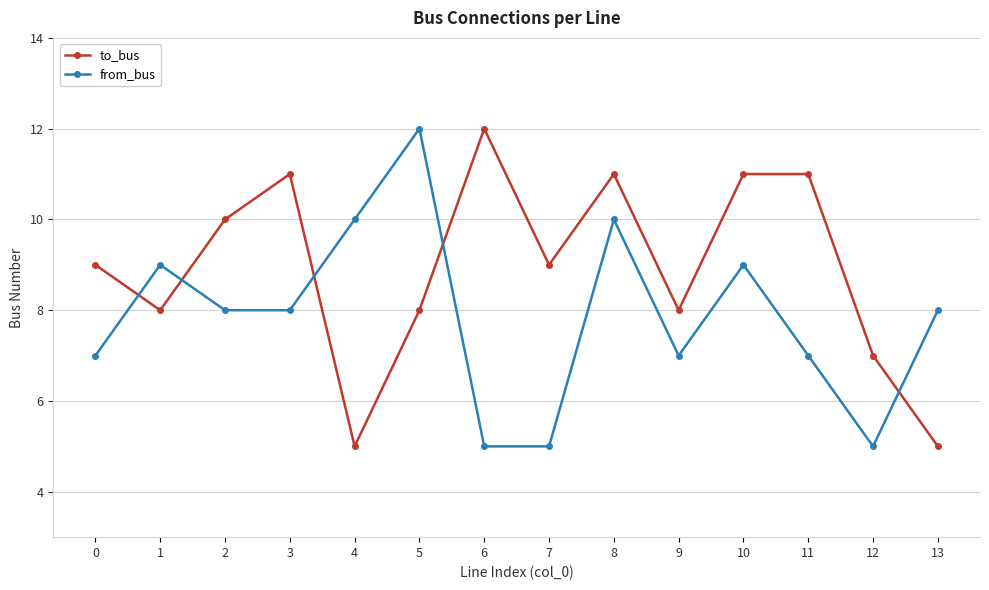

What is the value of the from_bus point at the 7th from the left?

5